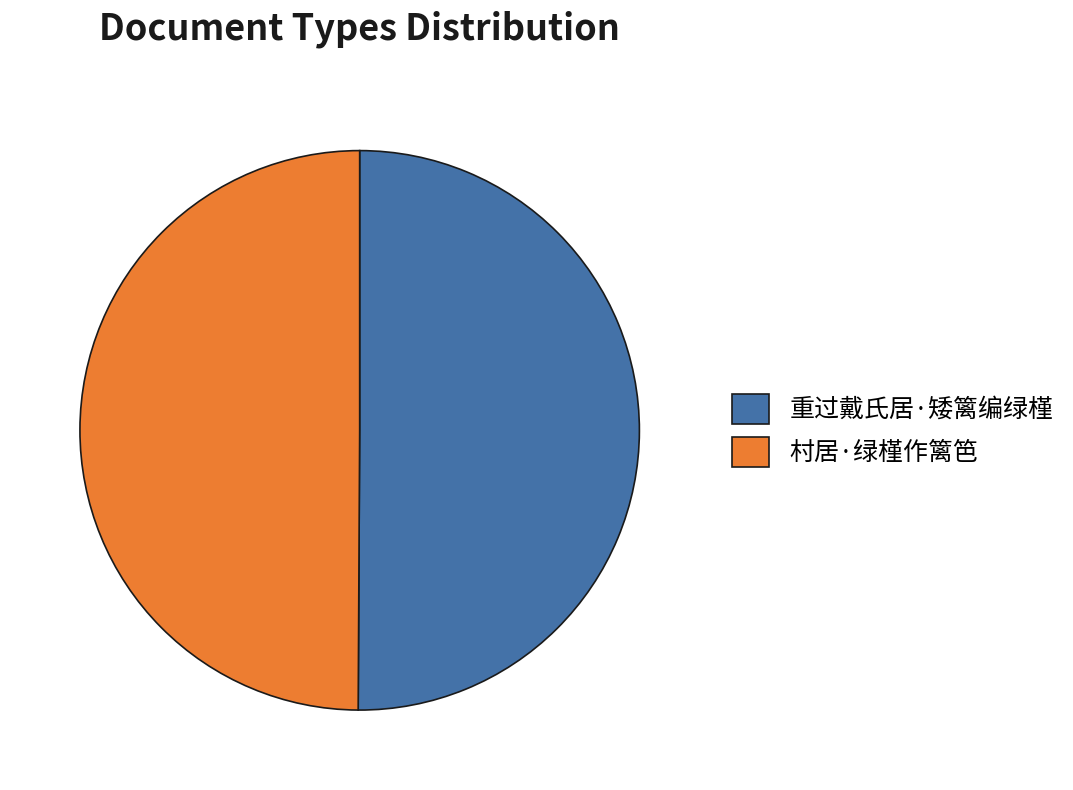

What is the ratio of the value at 重过戴氏居·矮篱编绿槿 to the value at 村居·绿槿作篱笆?

1.0